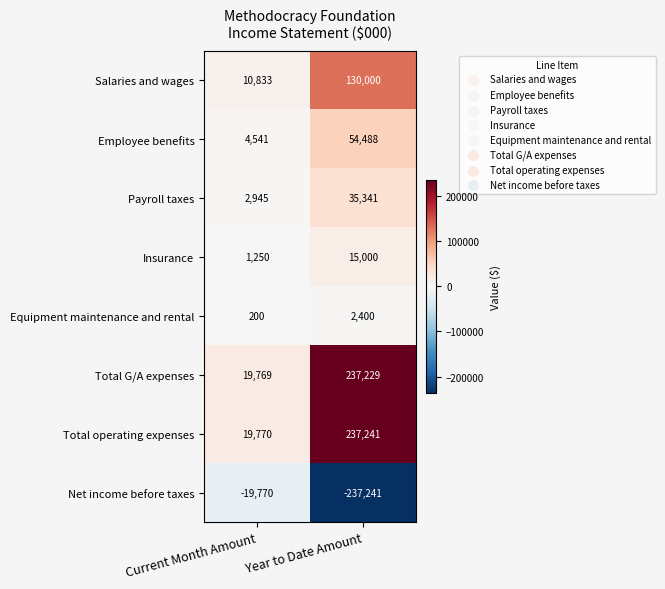

How many data points in Salaries and wages are less than 130000?

1